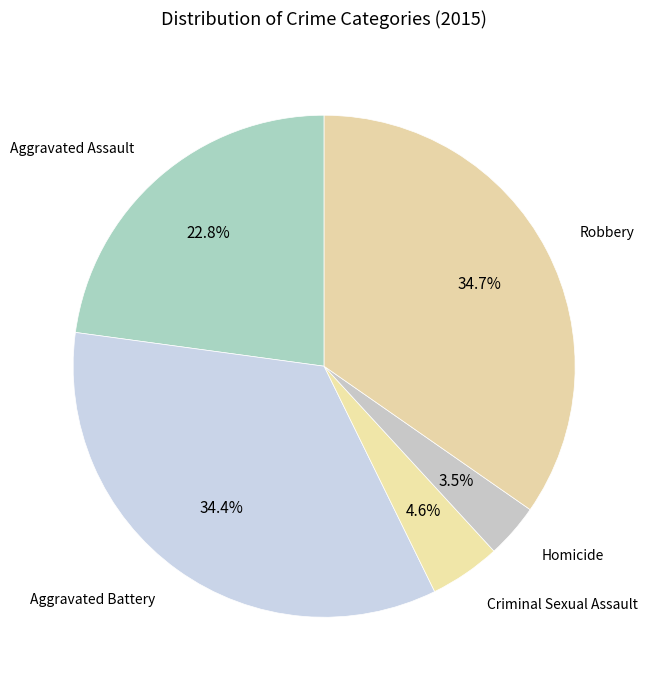

How many slices are in this pie chart?

5